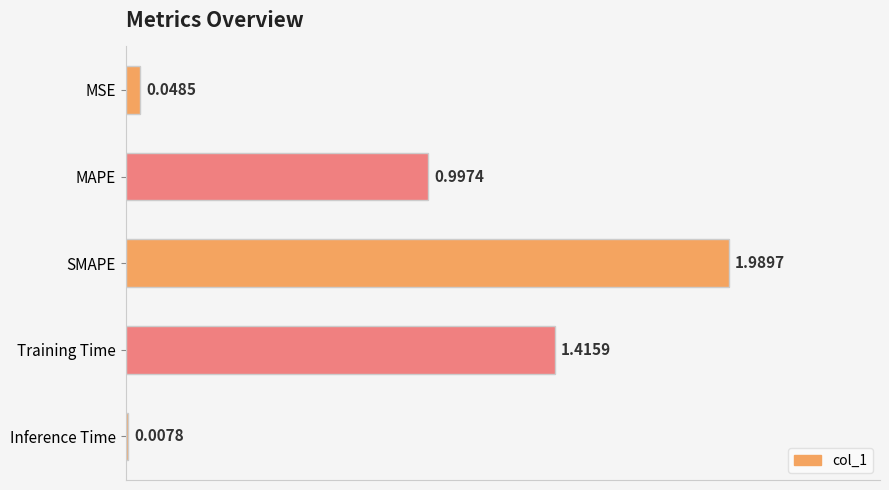

What is the average value?

0.9